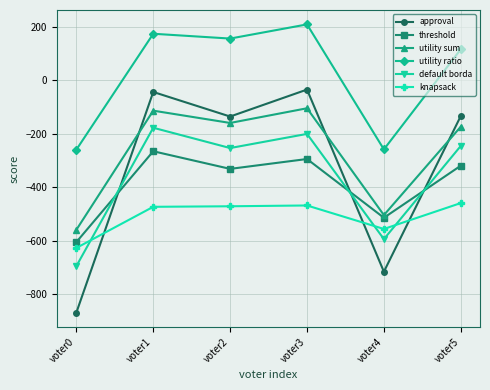

At which label does utility sum reach its minimum?

voter0